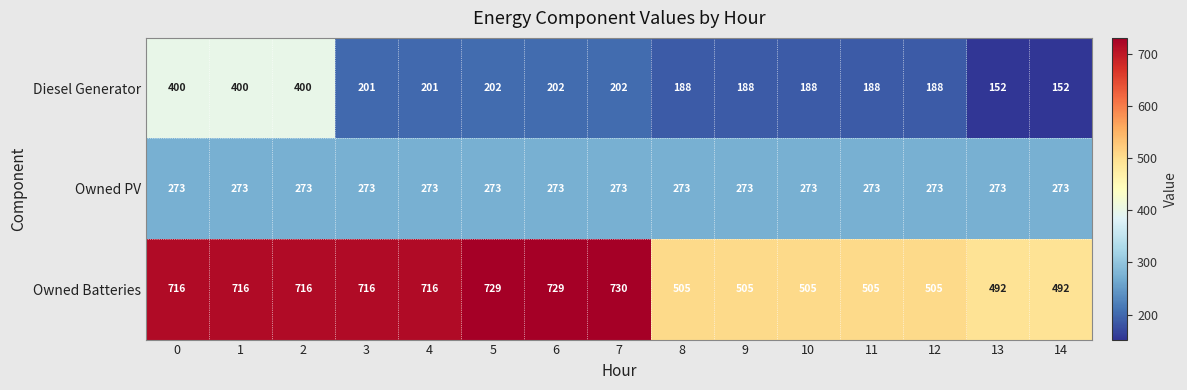

Which series has the largest range (max minus min)?

Diesel Generator